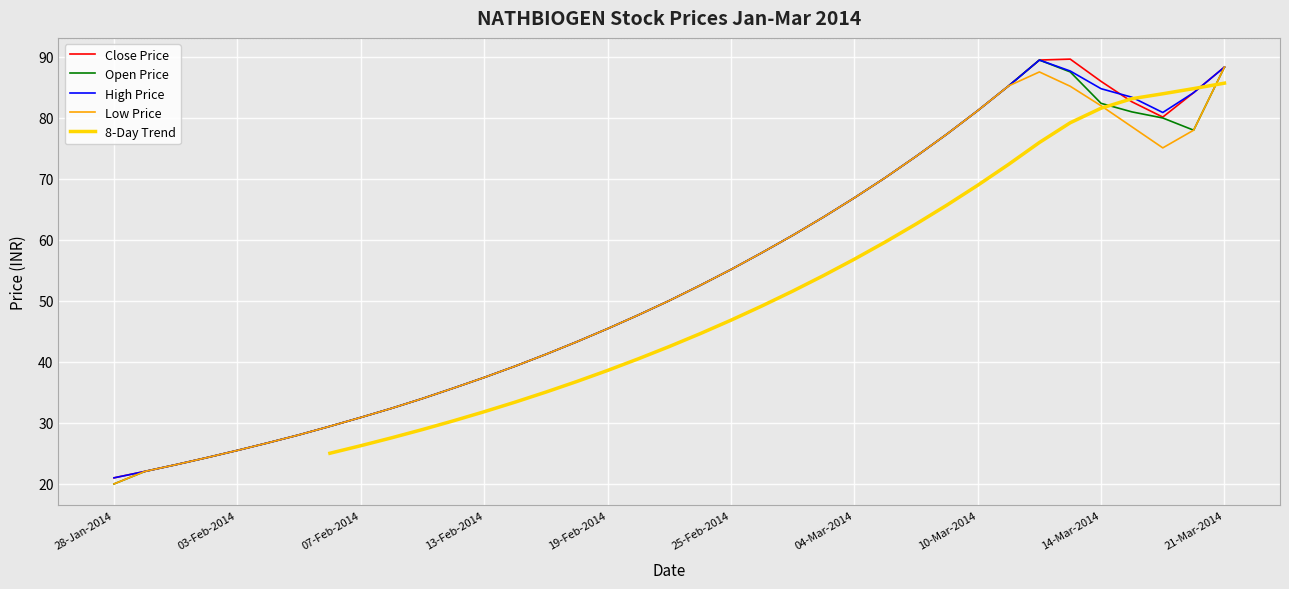

What is the minimum value for Open Price?

20.0